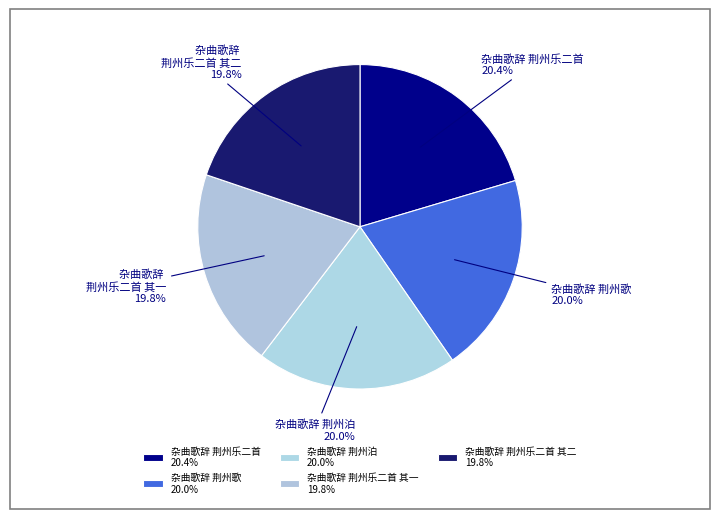

Approximately how many times larger is the value at 杂曲歌辞 荆州泊 compared to 杂曲歌辞 荆州乐二首?

1.0